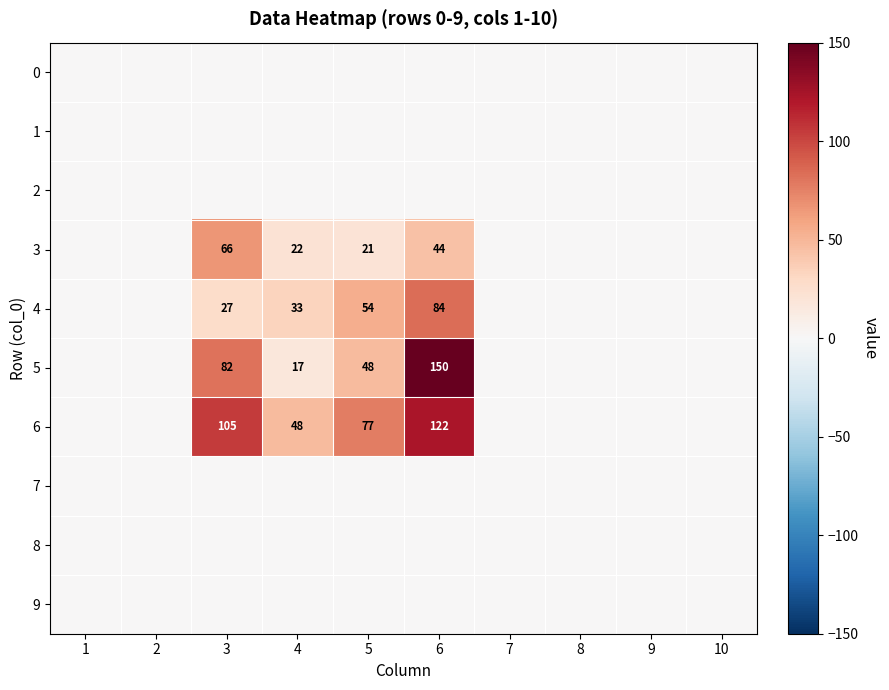

What is the maximum value shown in the chart?

150